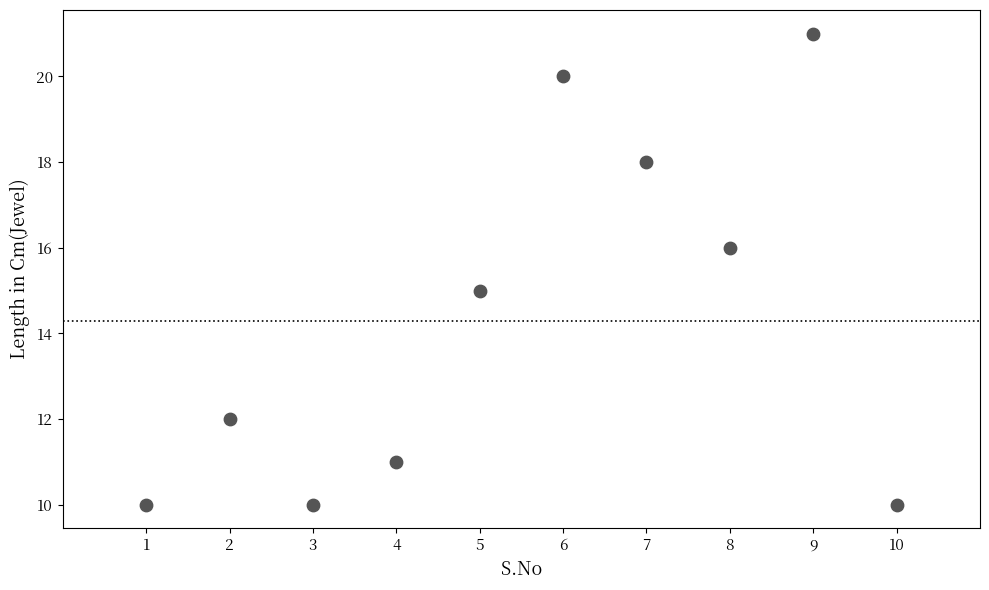

What is the average Y value?

14